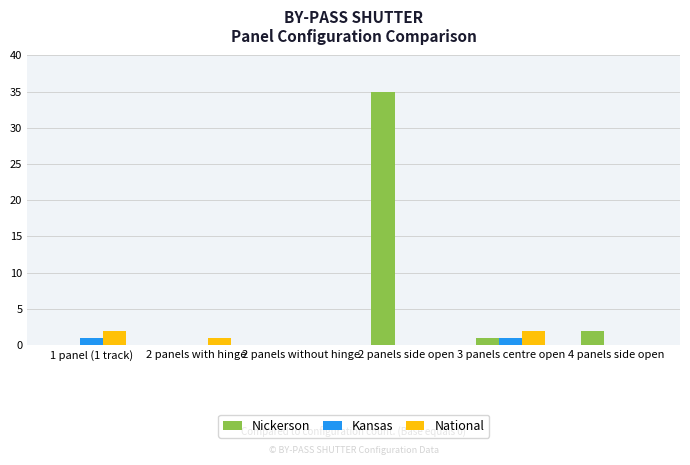

Are the bars horizontal?

No